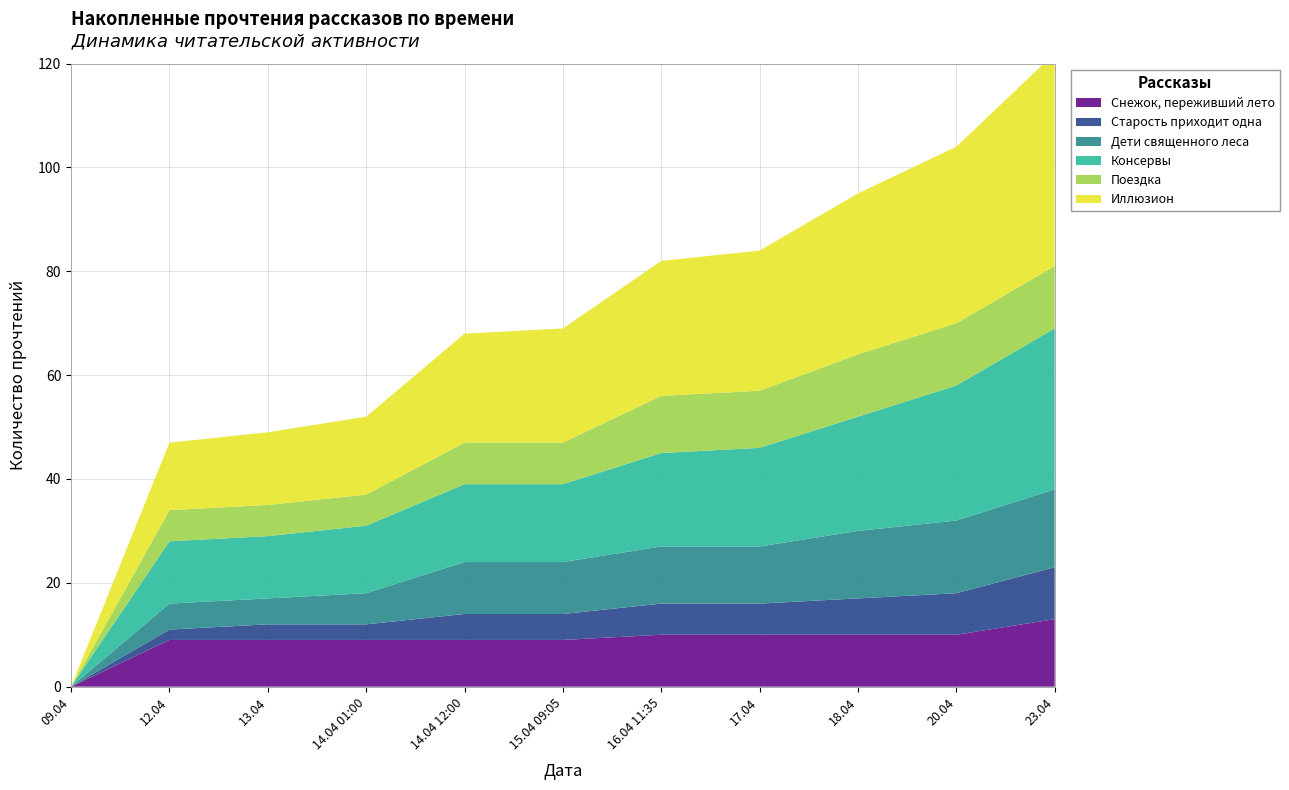

Reading right to left, what are all the values shown in this chart?

Снежок, переживший лето: 13	10	10	10	10	9	9	9	9	9	0
Старость приходит одна: 10	8	7	6	6	5	5	3	3	2	0
Дети священного леса: 15	14	13	11	11	10	10	6	5	5	0
Консервы: 31	26	22	19	18	15	15	13	12	12	0
Поездка: 12	12	12	11	11	8	8	6	6	6	0
Иллюзион: 41	34	31	27	26	22	21	15	14	13	0